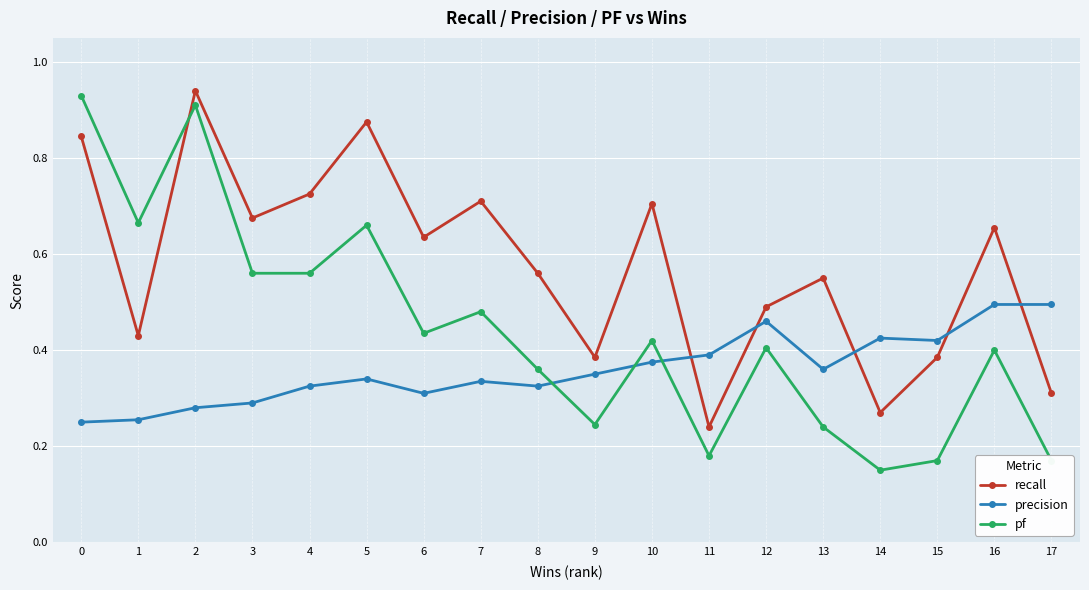

The value of pf at 10 is 0.4. True or false?

True